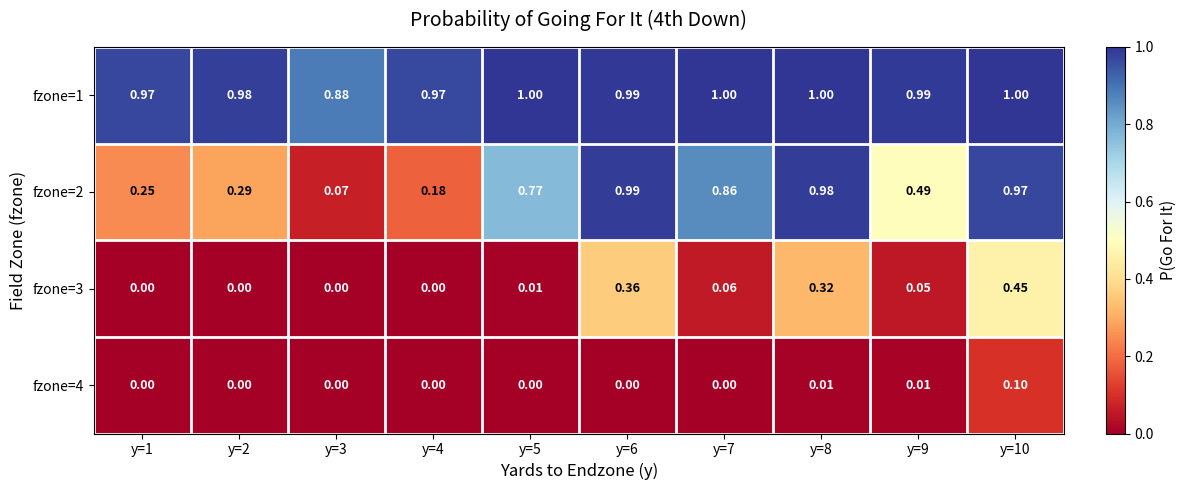

Is the value of fzone=4 at y=1 greater than the value of fzone=3 at y=8?

No